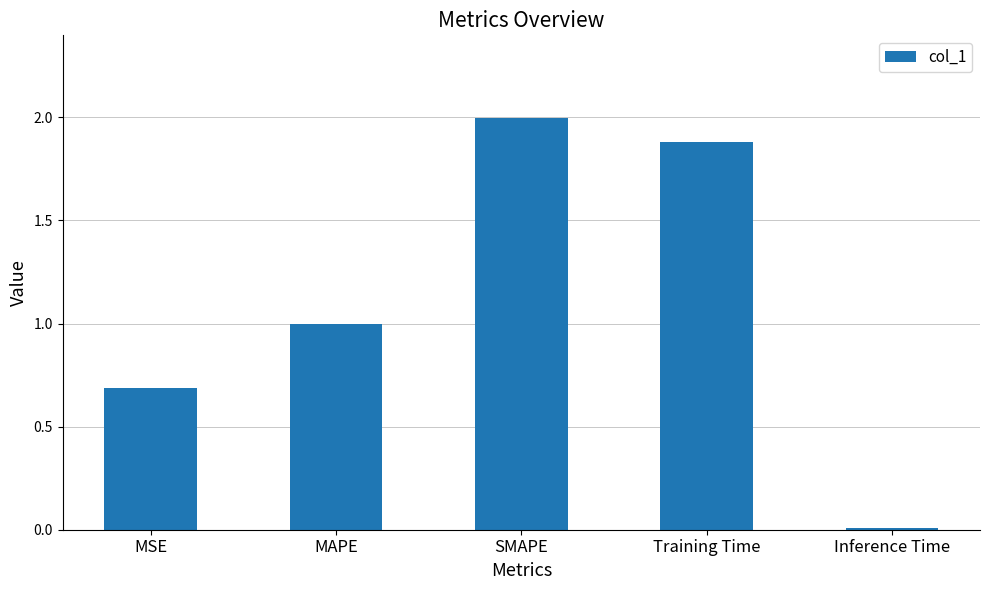

Between Inference Time and MSE, which is larger?

MSE